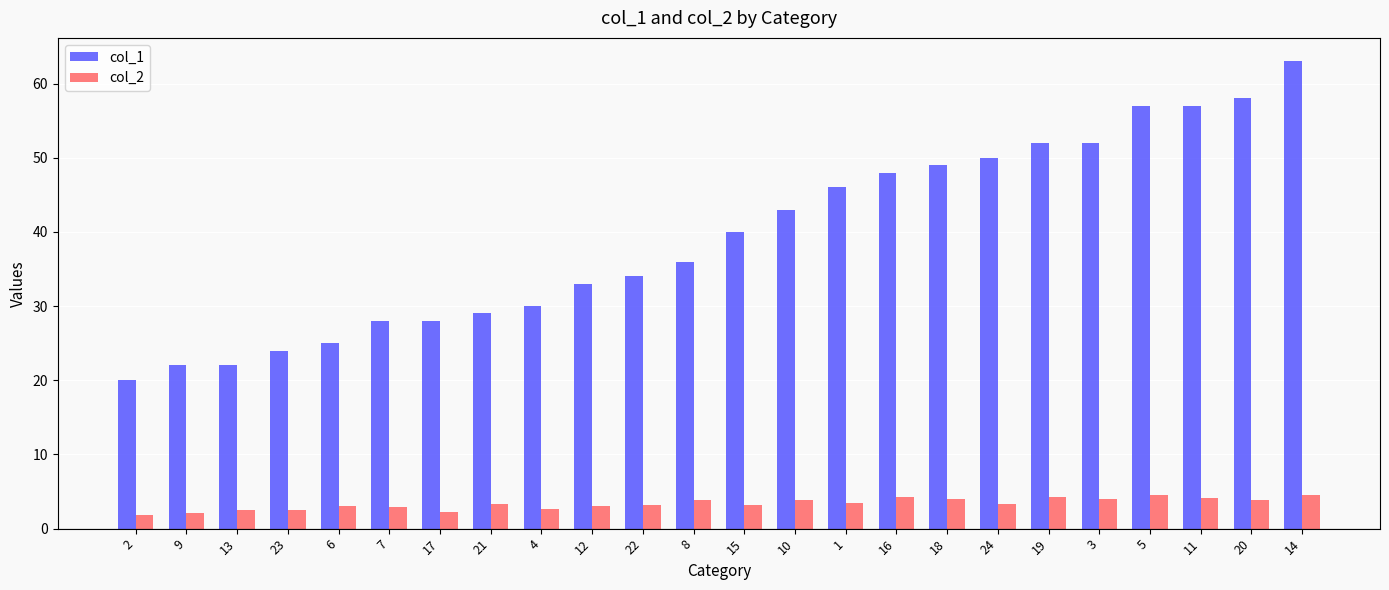

What is the average value of the col_2 series?

3.4